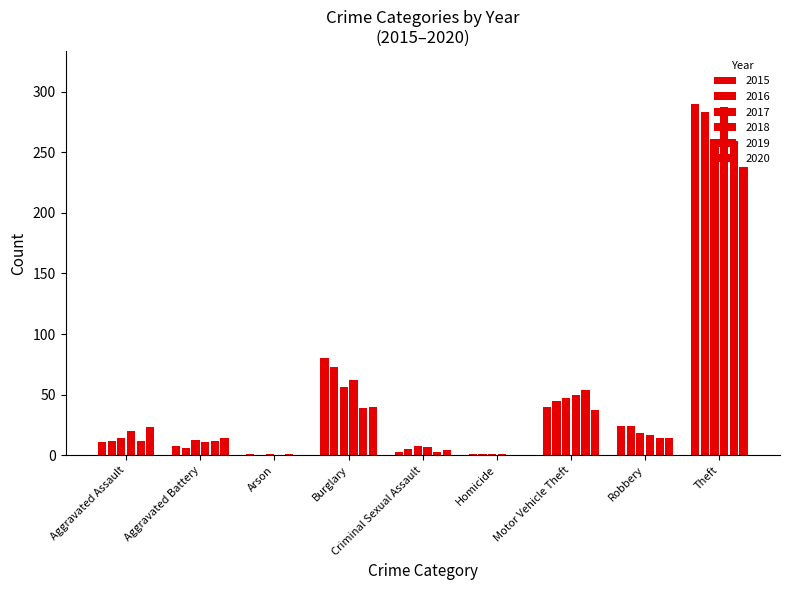

What is the sum of the 2020 values at Burglary and Motor Vehicle Theft?

77